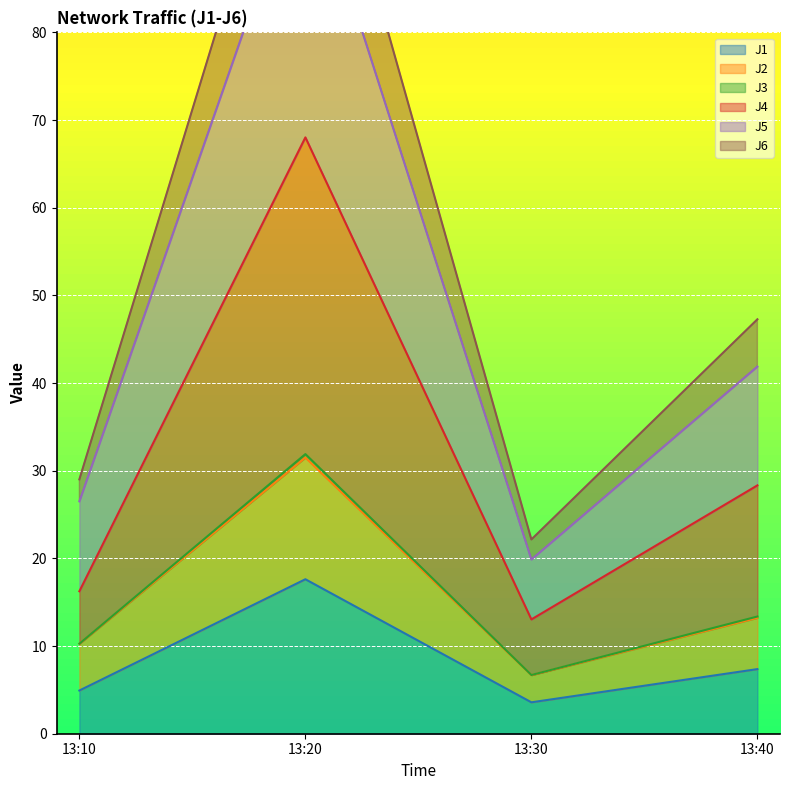

At which category does J1 reach its first local valley?

13:30